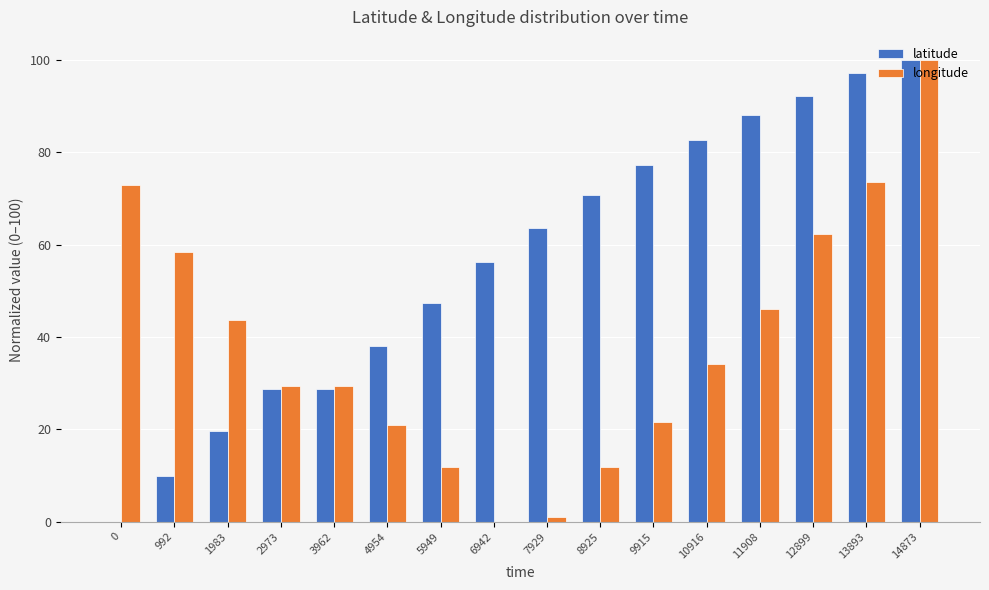

How many data points in latitude are above 63?

8